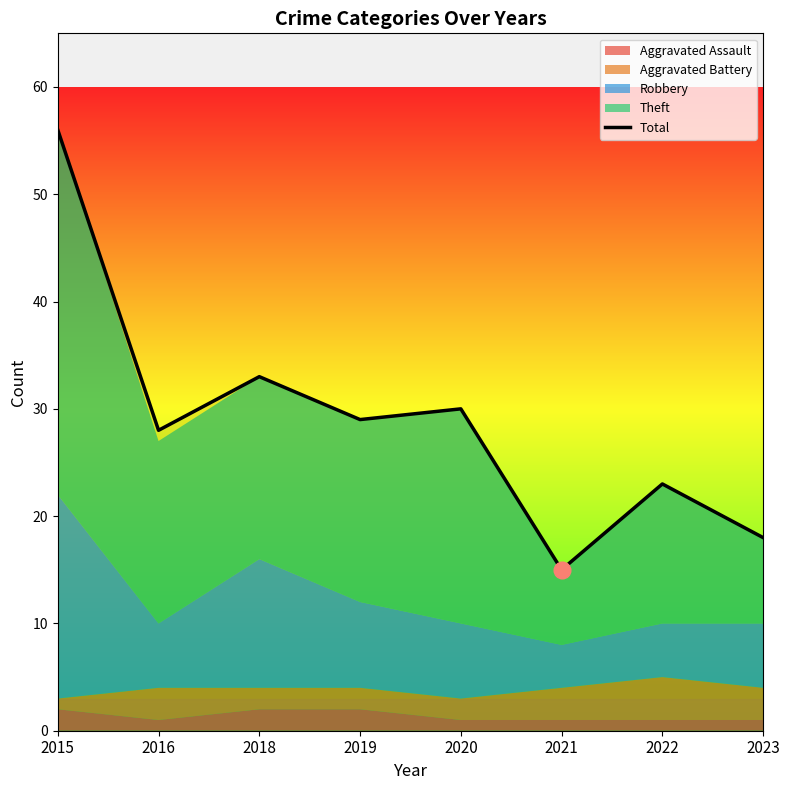

What is the value of the 2nd point from the left?

28